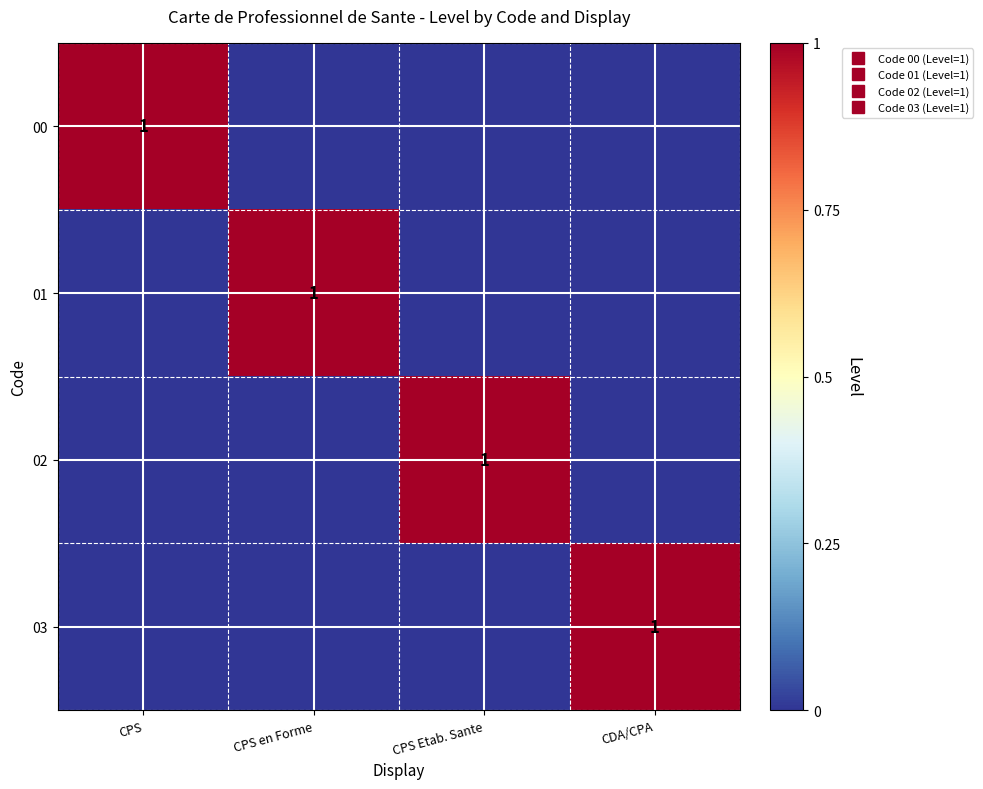

True or false: 00 has a value of 1 at CPS.

True